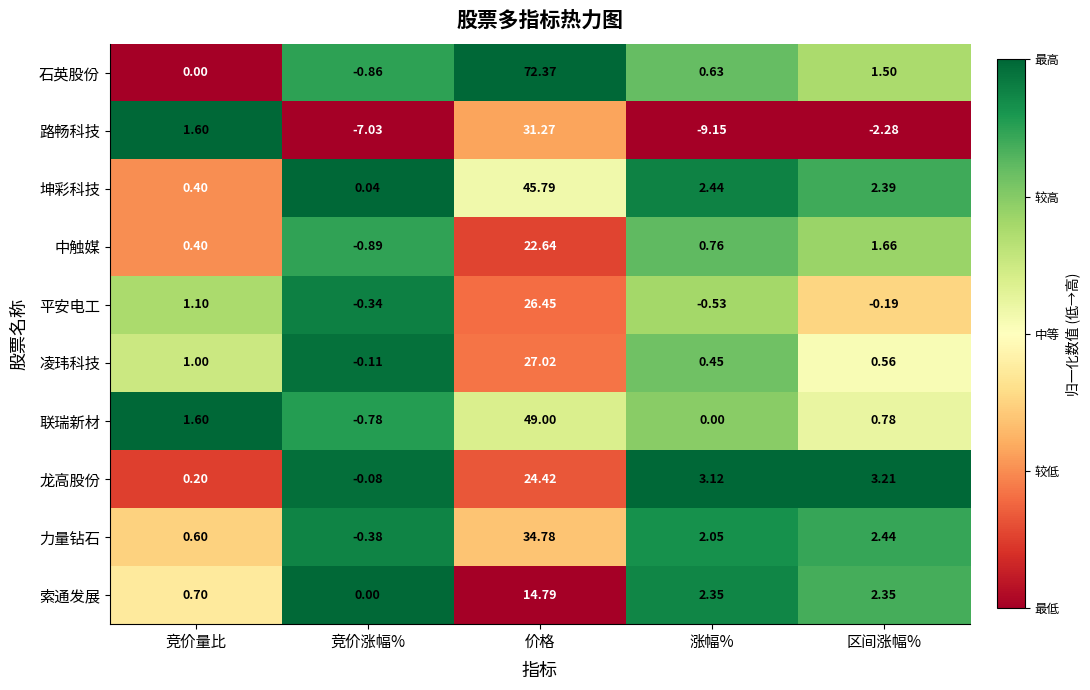

How many data points does each series have?

5